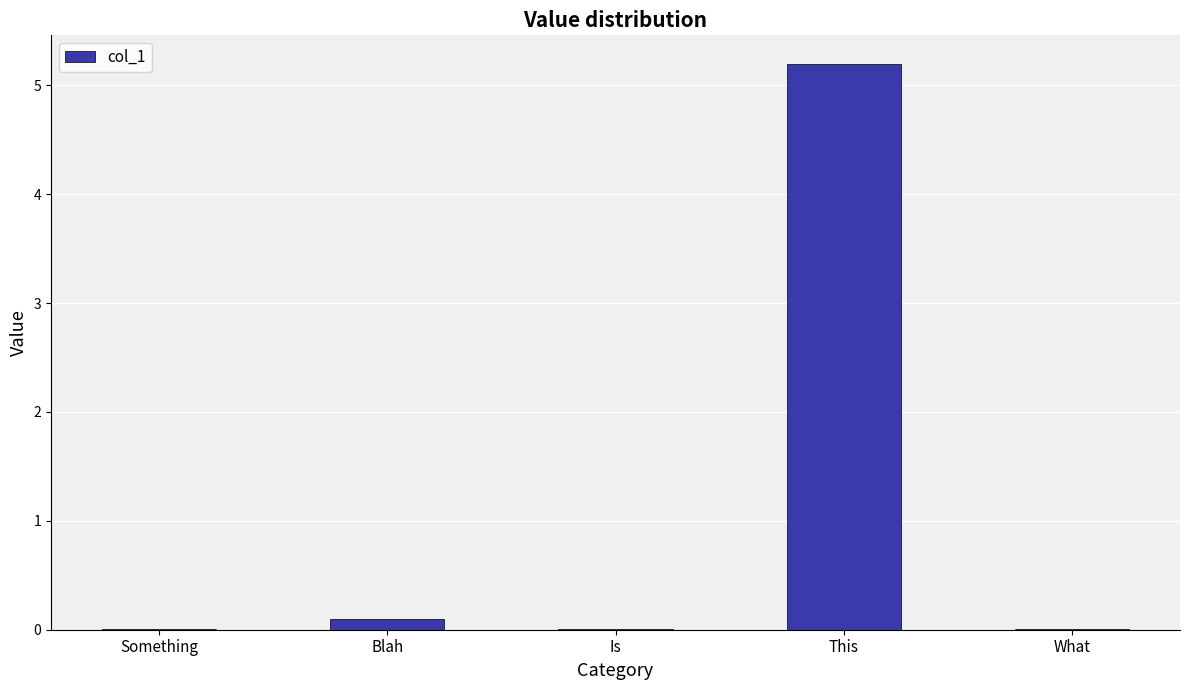

Which category has the highest value across all series?

This